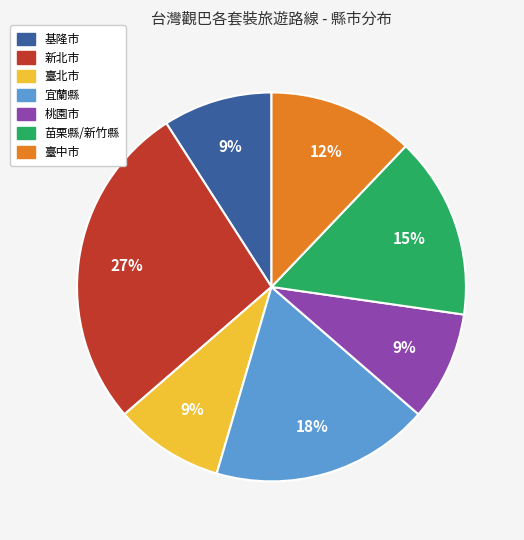

Is it true that 宜蘭縣 is 9% of the pie?

False